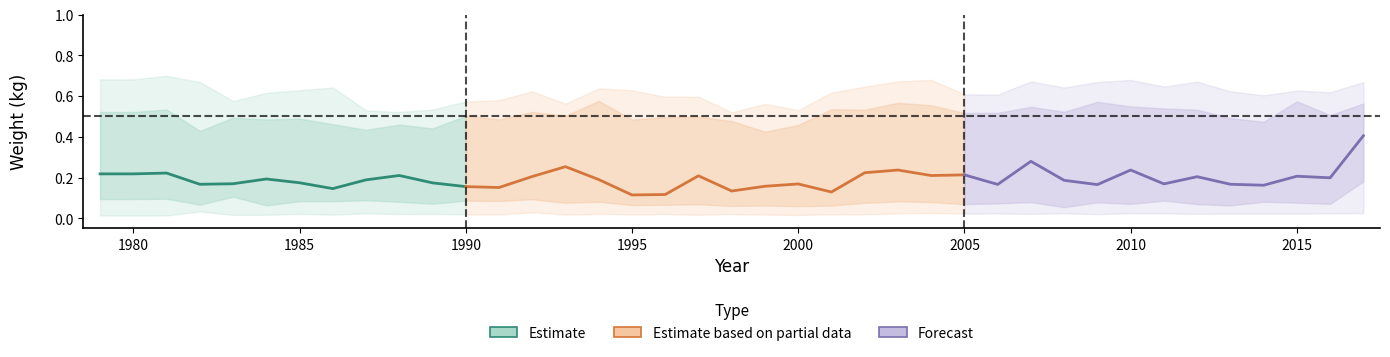

Between 1 and 18, which is larger?

18